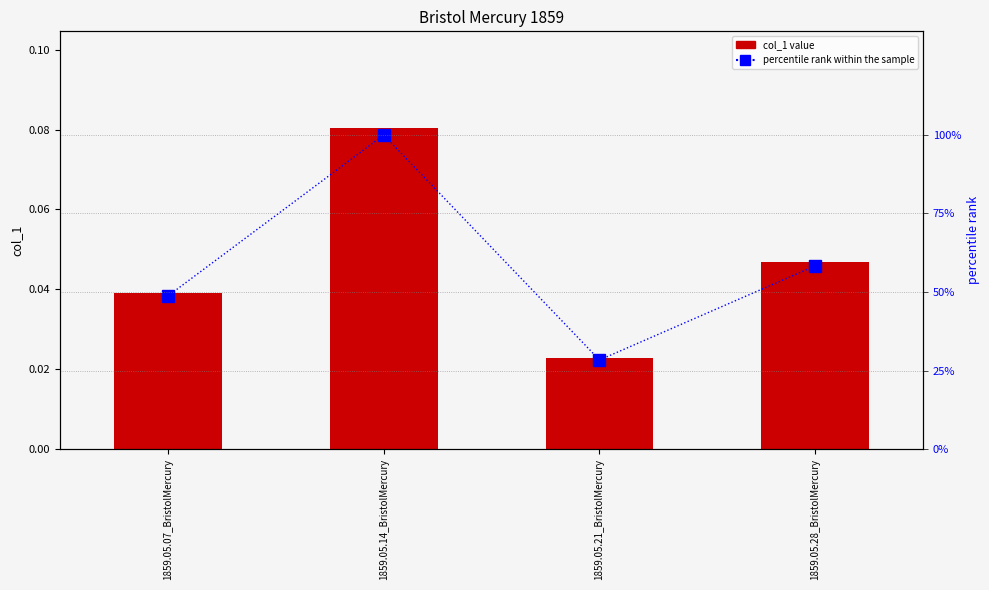

What is the difference between the maximum and minimum values in the percentile rank within the sample series?

71.6